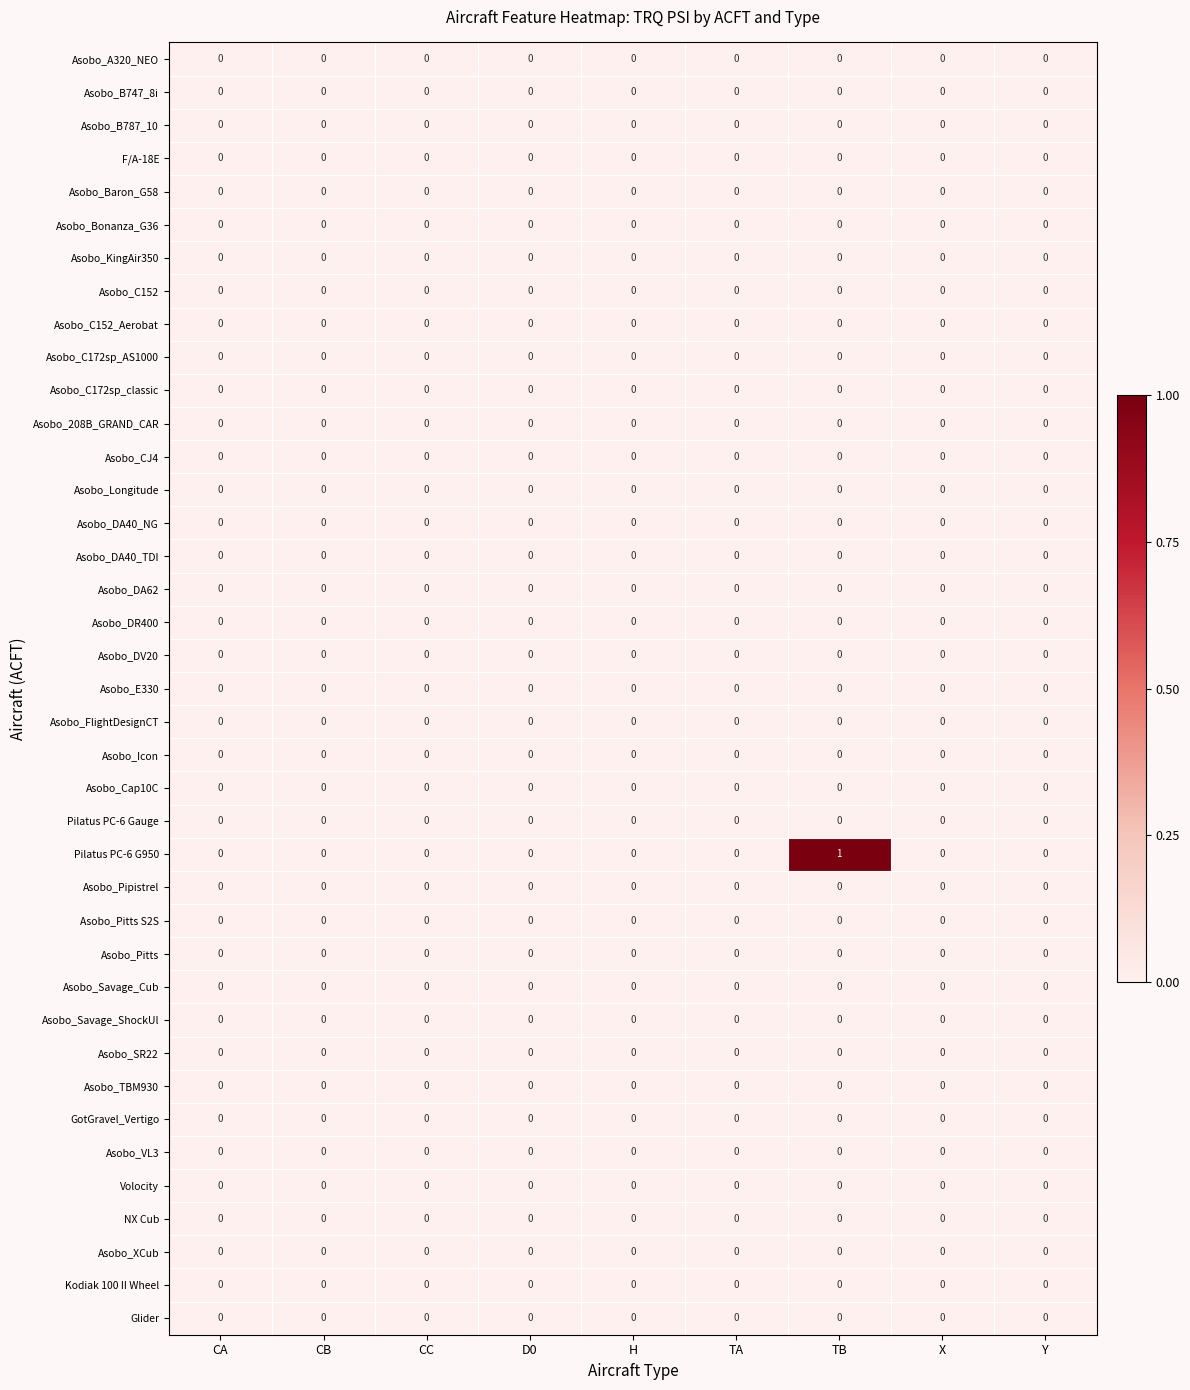

Which series has the widest spread of values?

Pilatus PC-6 G950